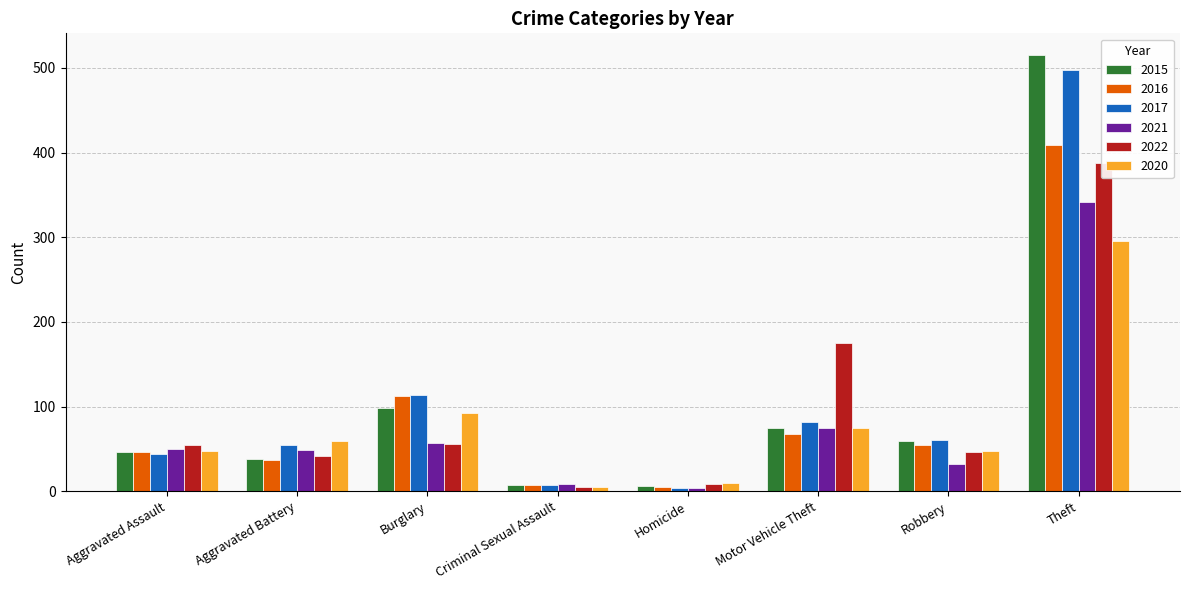

What is the difference between the maximum and minimum values in the 2021 series?

337